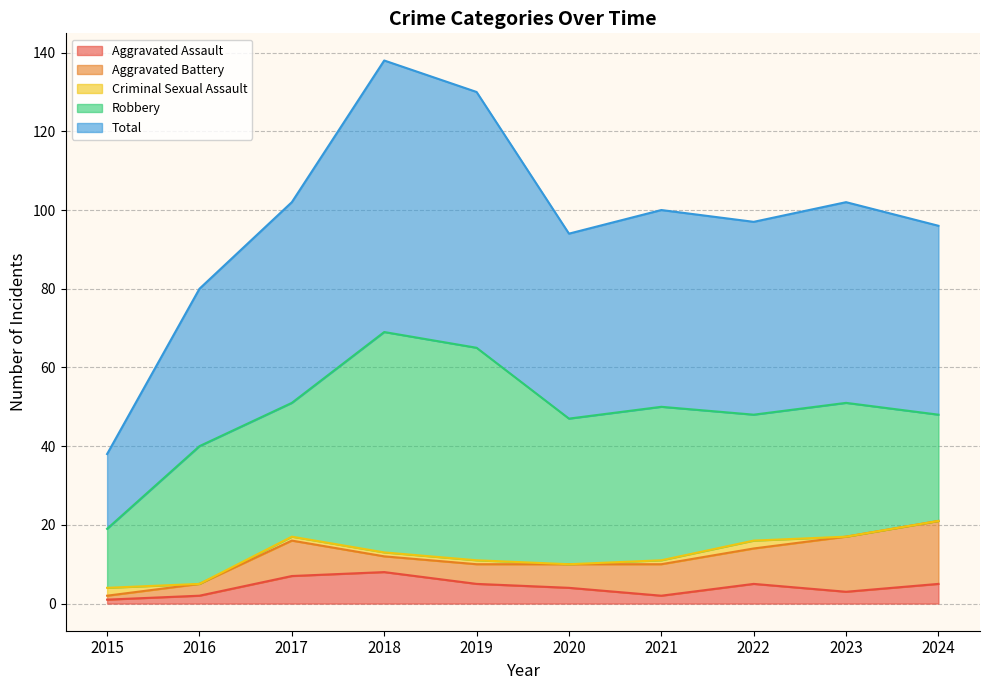

What is the difference between the maximum and second lowest values in the Aggravated Assault series?

6